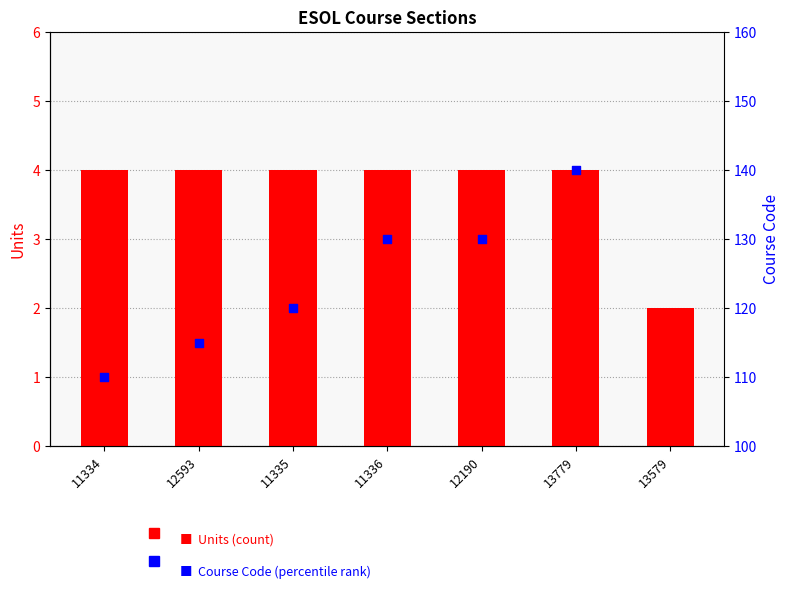

What is the total value across all series at 12593?

119